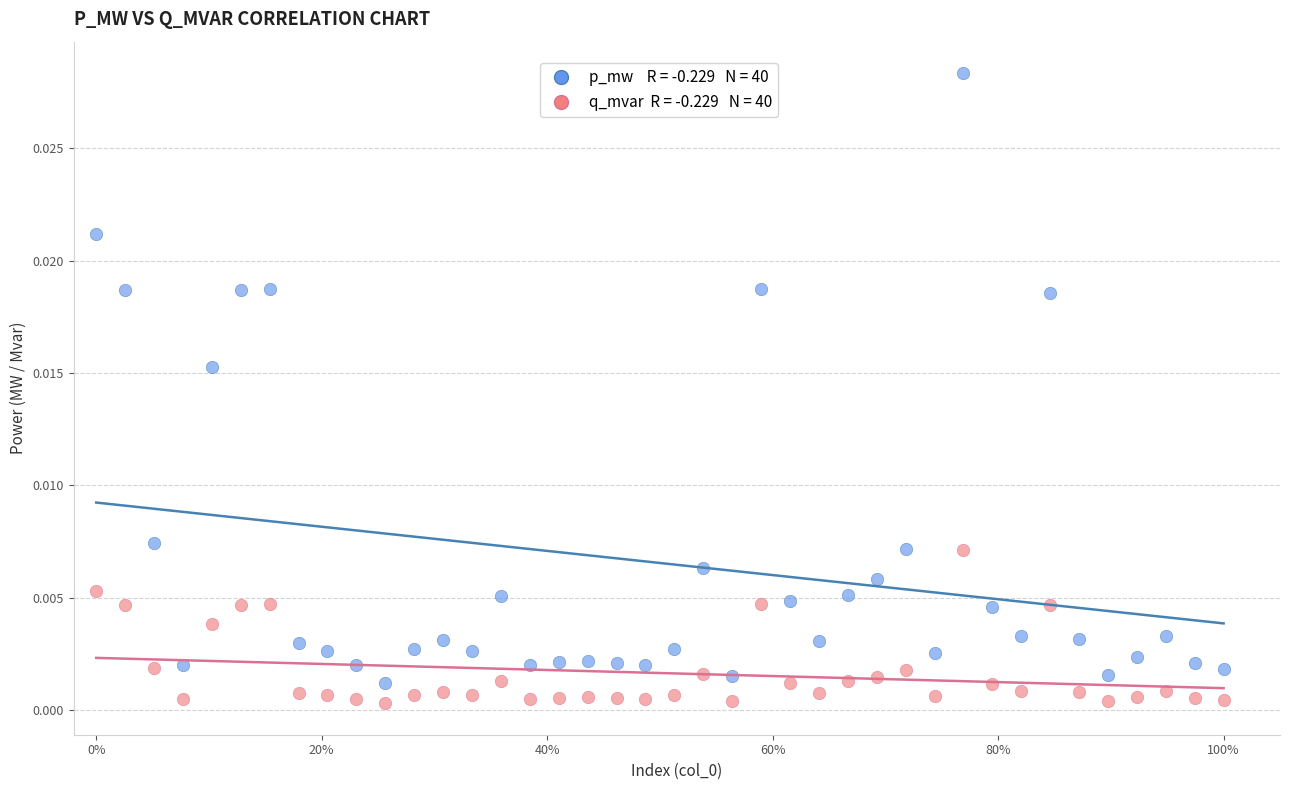

Count the number of points in this scatter plot.

80